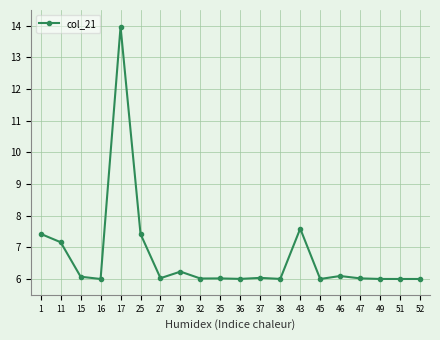

How many categories are shown in the chart?

20